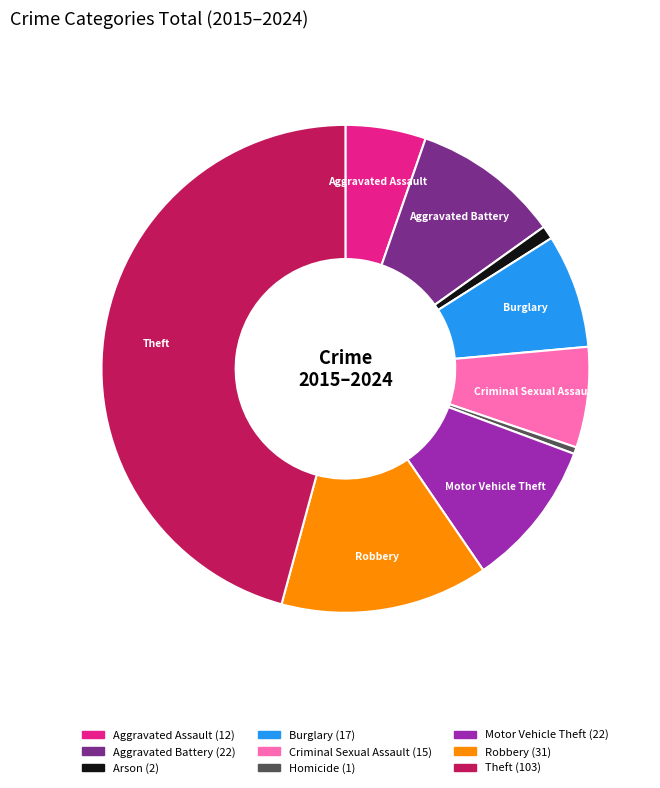

Is there any slice that represents more than half of the pie?

No